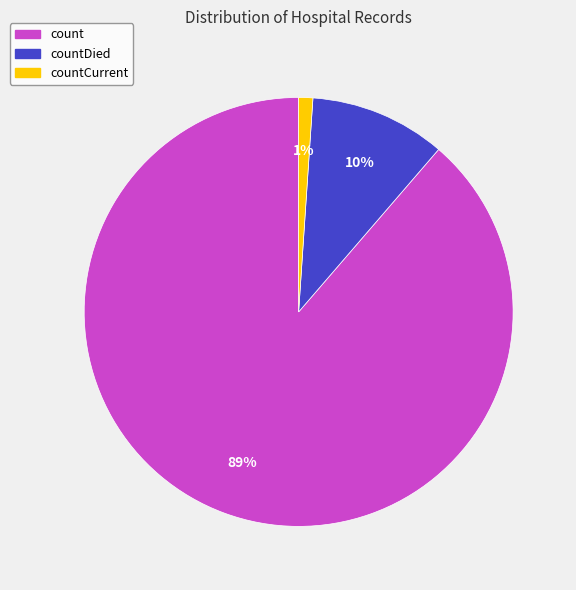

Does any single category account for the majority?

Yes